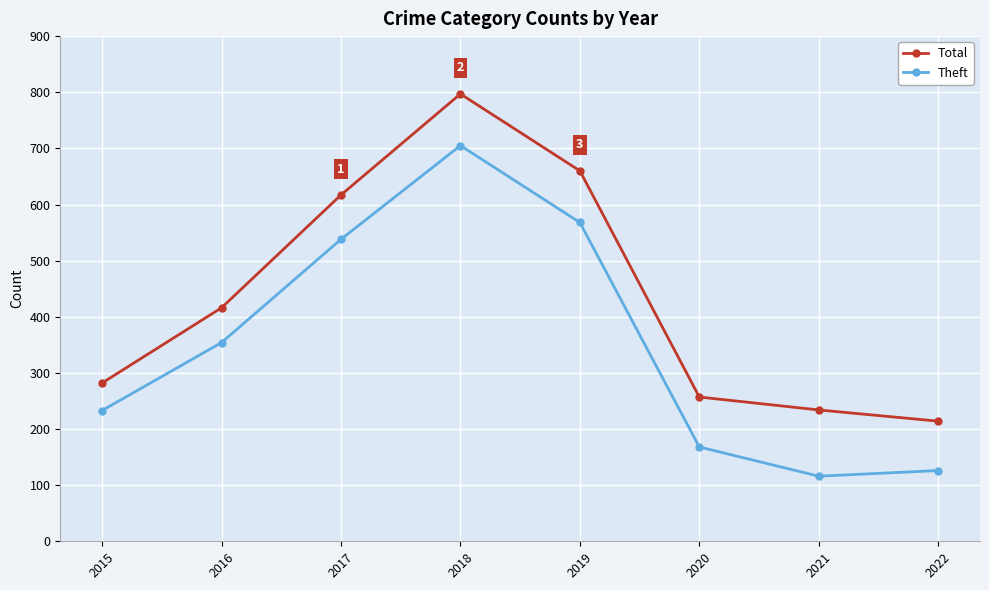

What is the maximum value for Total?

797